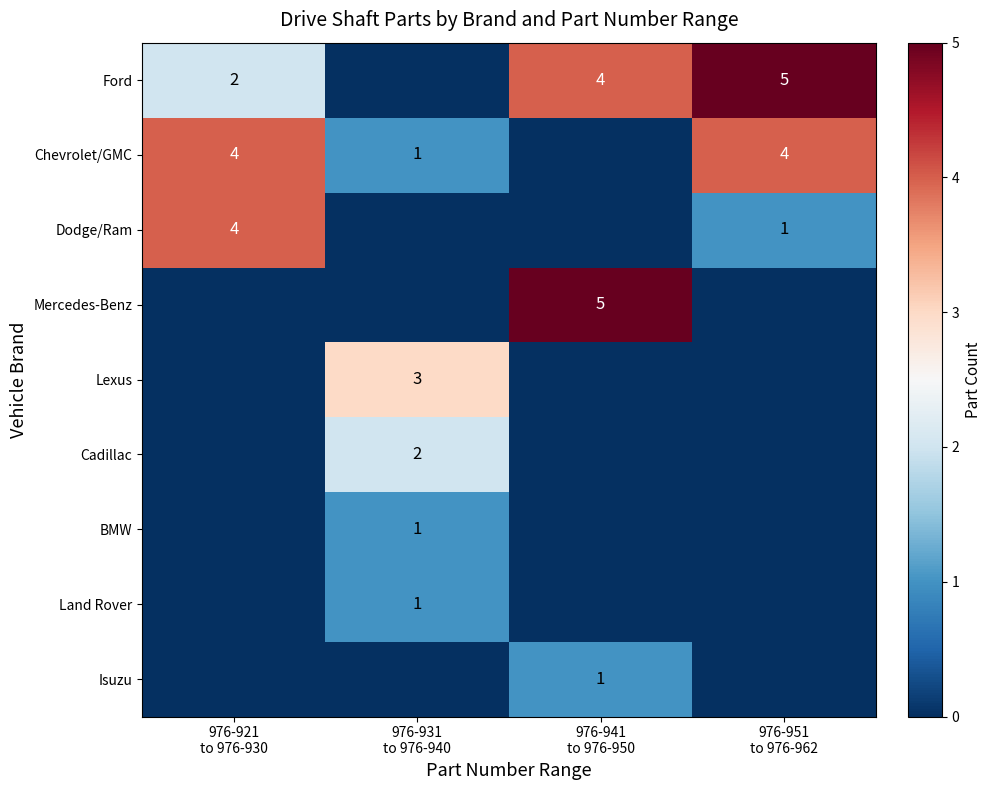

How many values in Isuzu are above zero?

1